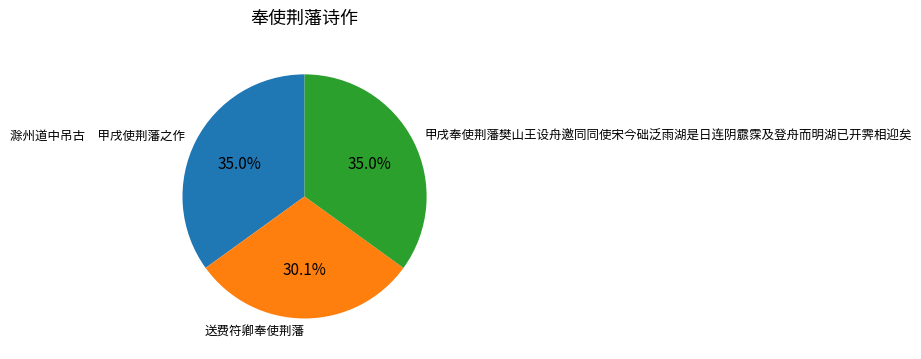

To the nearest percent, what is the difference between the largest and smallest slice percentages?

5%